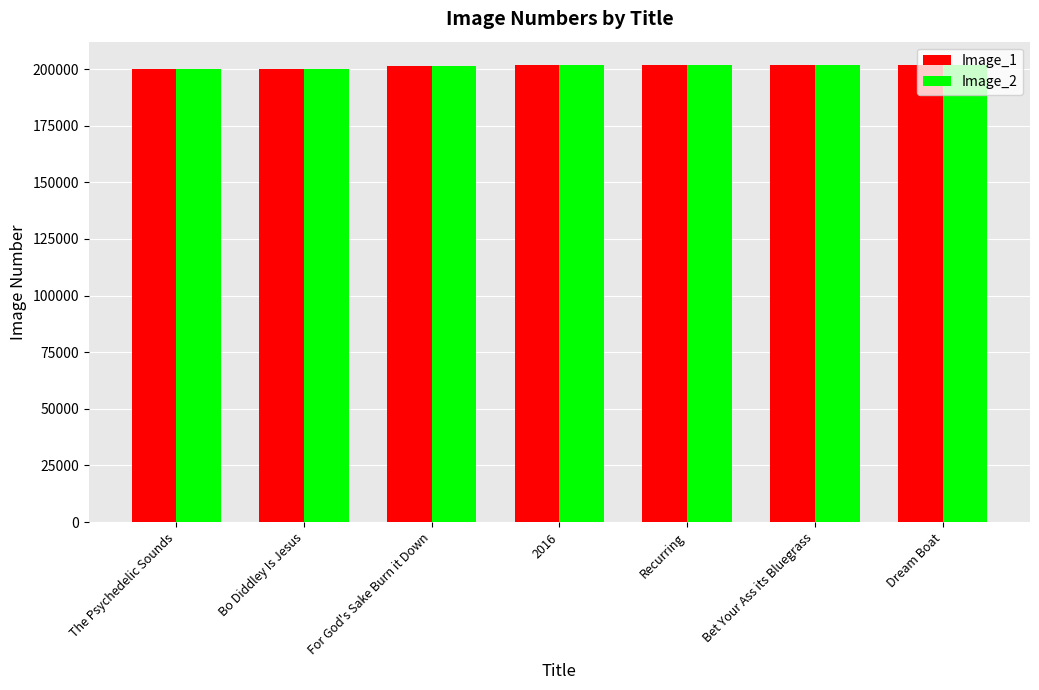

What is the total value across all series at Bo Diddley Is Jesus?

400407